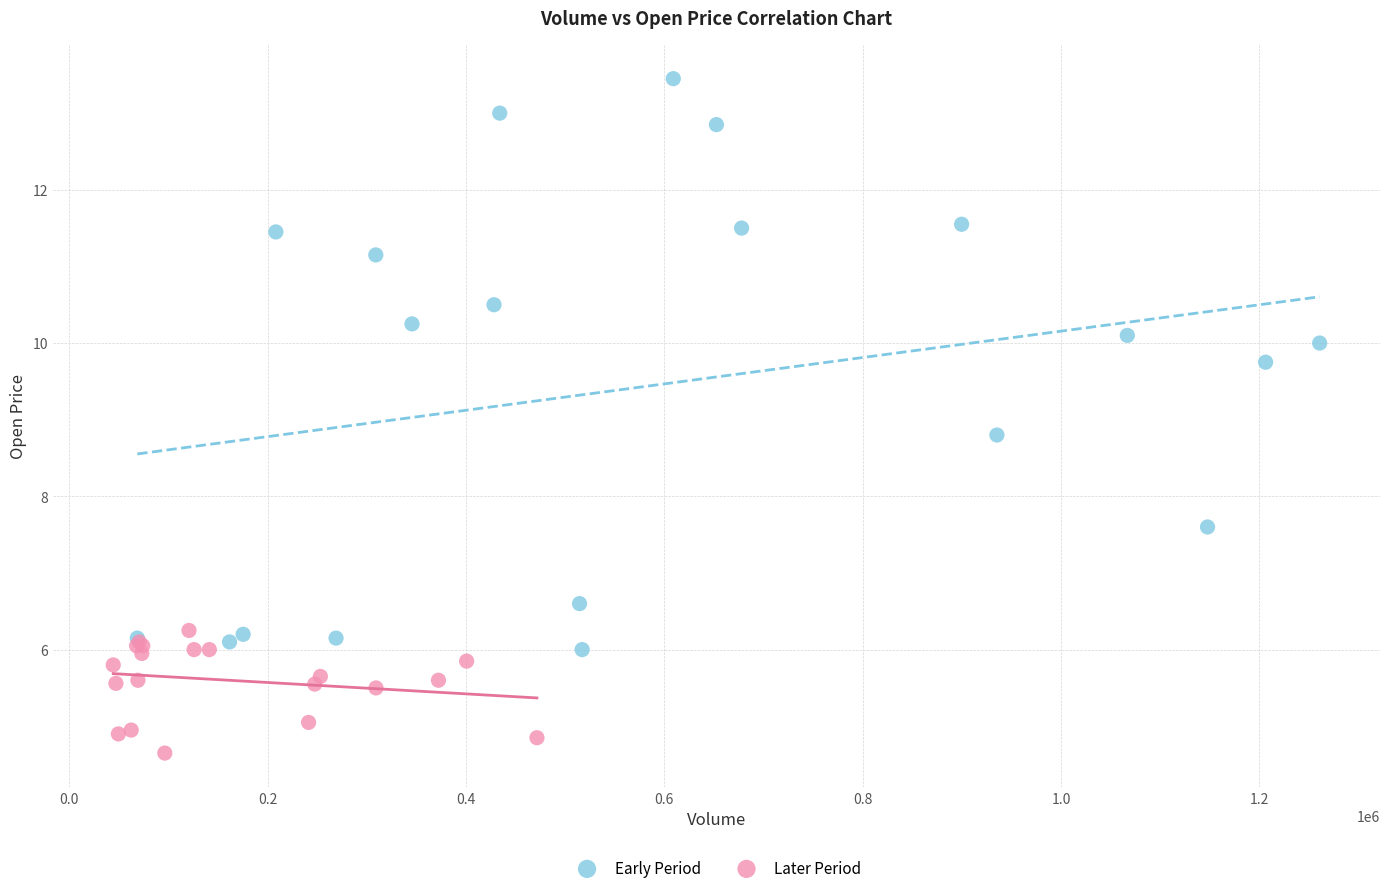

Which series contains the lowest Y value?

Later Period